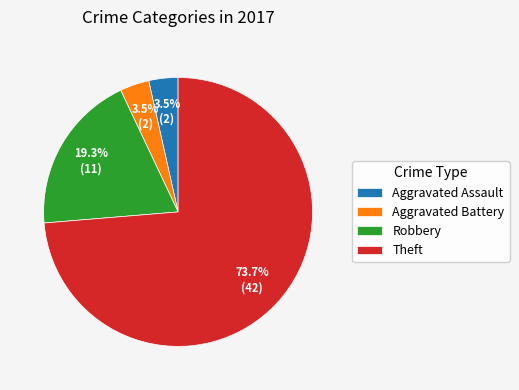

What percentage is the Theft slice, to the nearest percent?

74%